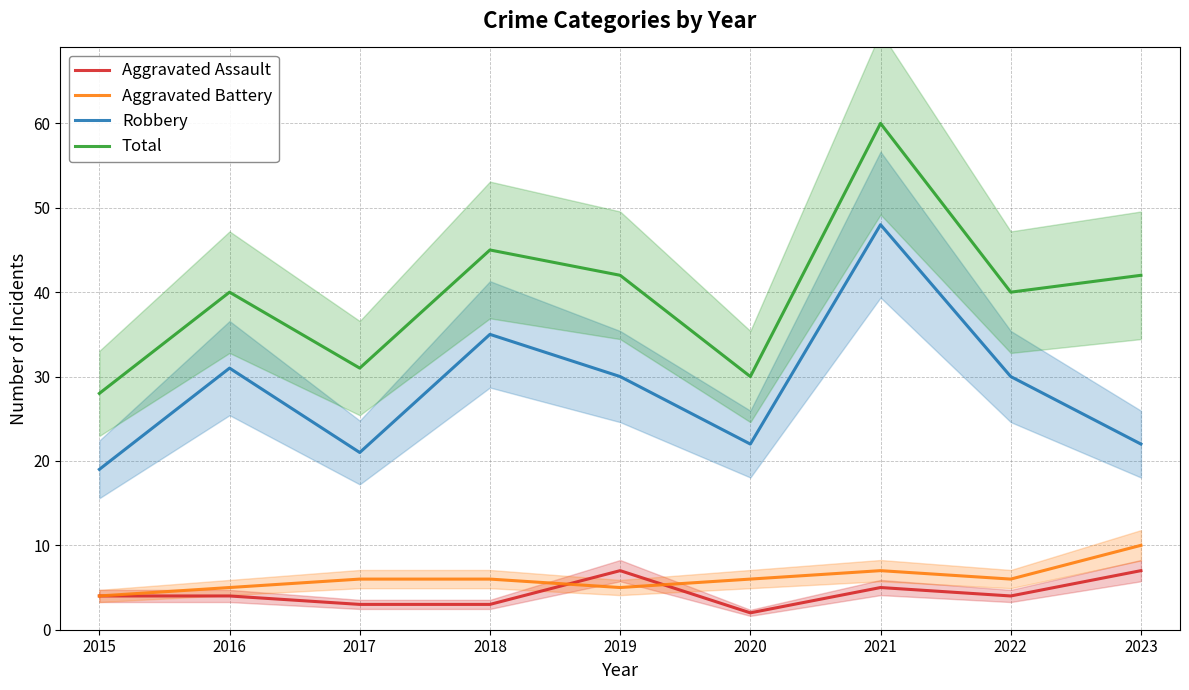

Does the chart display data point markers on the line(s)?

No